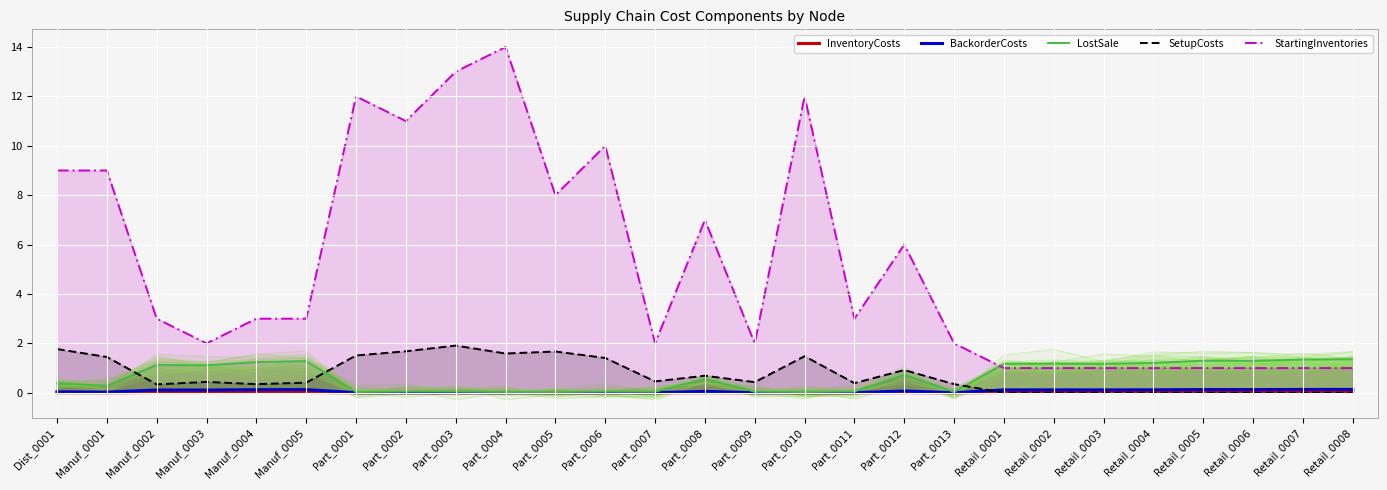

True or false: BackorderCosts and LostSale intersect in this chart.

False